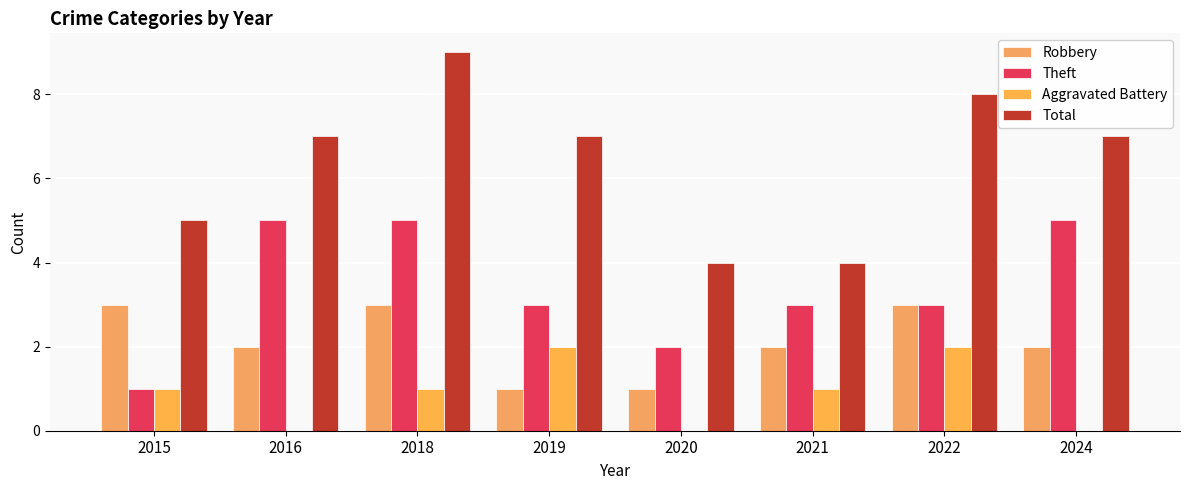

How many data points in Theft are less than 3?

2